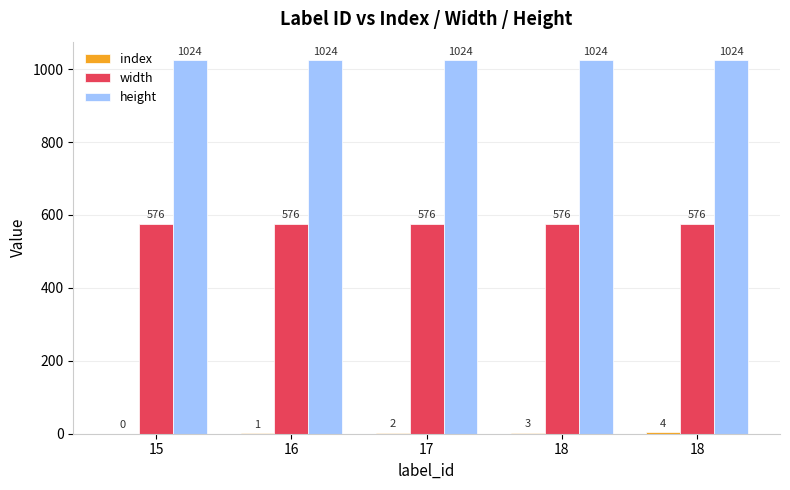

Reading right to left, what are all the values shown in this chart?

index: 4	3	2	1	0
width: 576	576	576	576	576
height: 1024	1024	1024	1024	1024